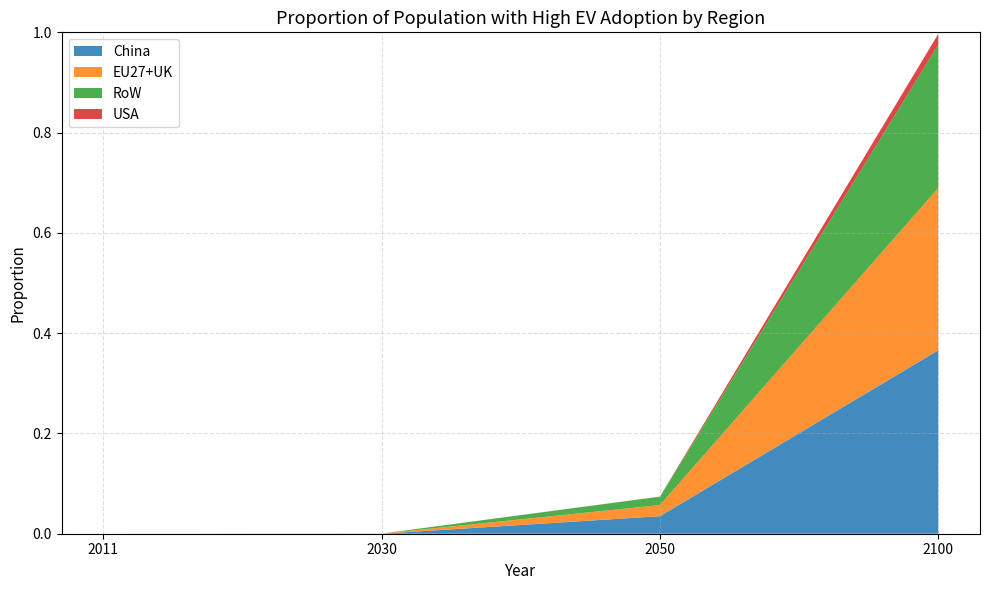

Reading left to right, list all the values displayed in this chart.

China: 2011=0.0	2030=0.0	2050=0.0	2100=0.4
EU27+UK: 2011=0.0	2030=0.0	2050=0.0	2100=0.3
RoW: 2011=0.0	2030=0.0	2050=0.0	2100=0.3
USA: 2011=0.0	2030=0.0	2050=0.0	2100=0.0